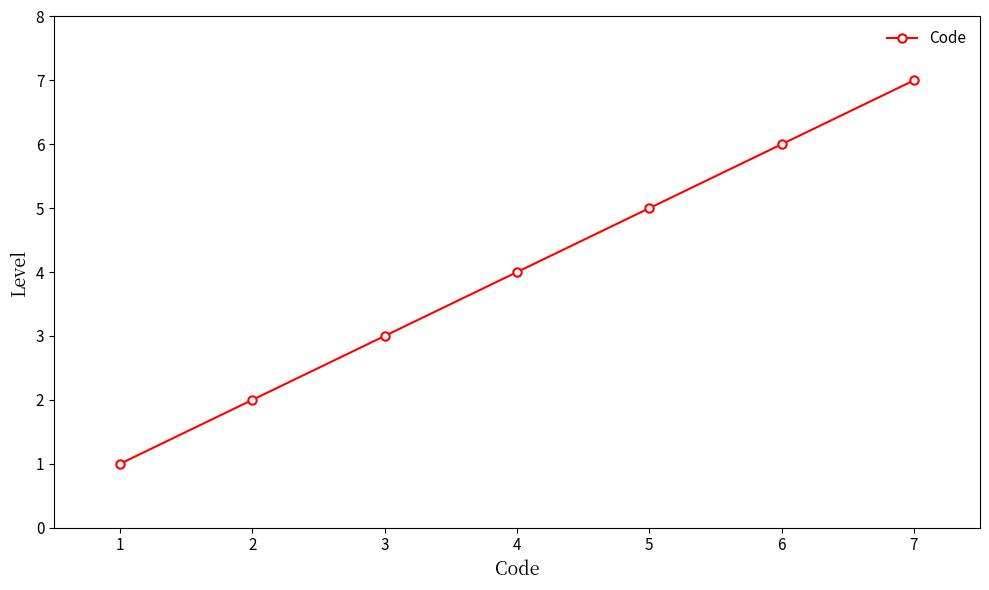

What is the value of the 1st point from the left?

1